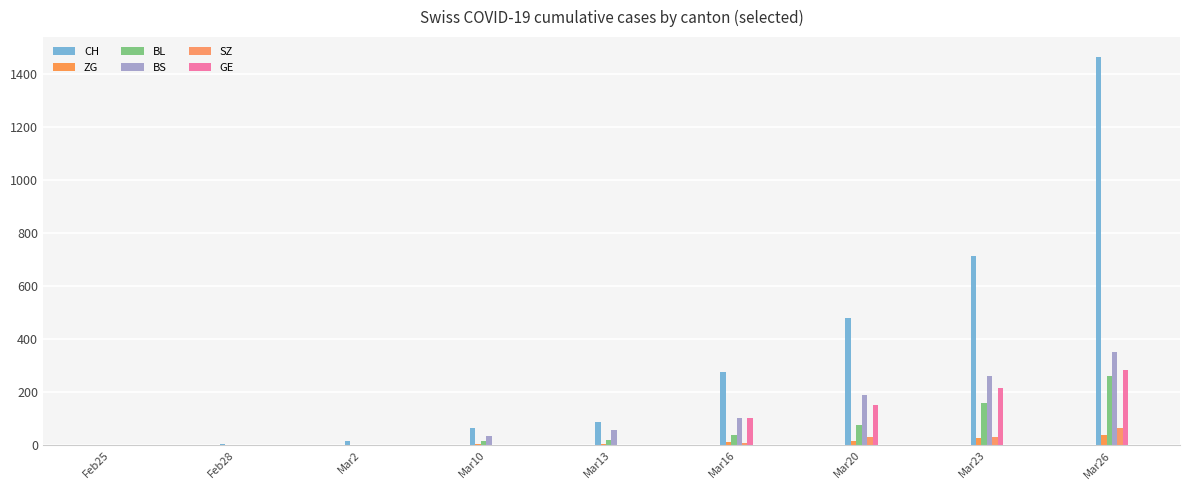

Reading left to right, extract all data points from this chart.

CH: Feb25=0	Feb28=7	Mar2=15	Mar10=64	Mar13=90	Mar16=278	Mar20=480	Mar23=715	Mar26=1464
ZG: Feb25=0	Feb28=0	Mar2=0	Mar10=5	Mar13=5	Mar16=12	Mar20=18	Mar23=29	Mar26=41
BL: Feb25=0	Feb28=0	Mar2=2	Mar10=16	Mar13=21	Mar16=40	Mar20=76	Mar23=158	Mar26=262
BS: Feb25=0	Feb28=0	Mar2=0	Mar10=36	Mar13=57	Mar16=105	Mar20=191	Mar23=263	Mar26=350
SZ: Feb25=0	Feb28=0	Mar2=0	Mar10=0	Mar13=0	Mar16=10	Mar20=32	Mar23=33	Mar26=65
GE: Feb25=0	Feb28=0	Mar2=0	Mar10=0	Mar13=0	Mar16=103	Mar20=153	Mar23=216	Mar26=283